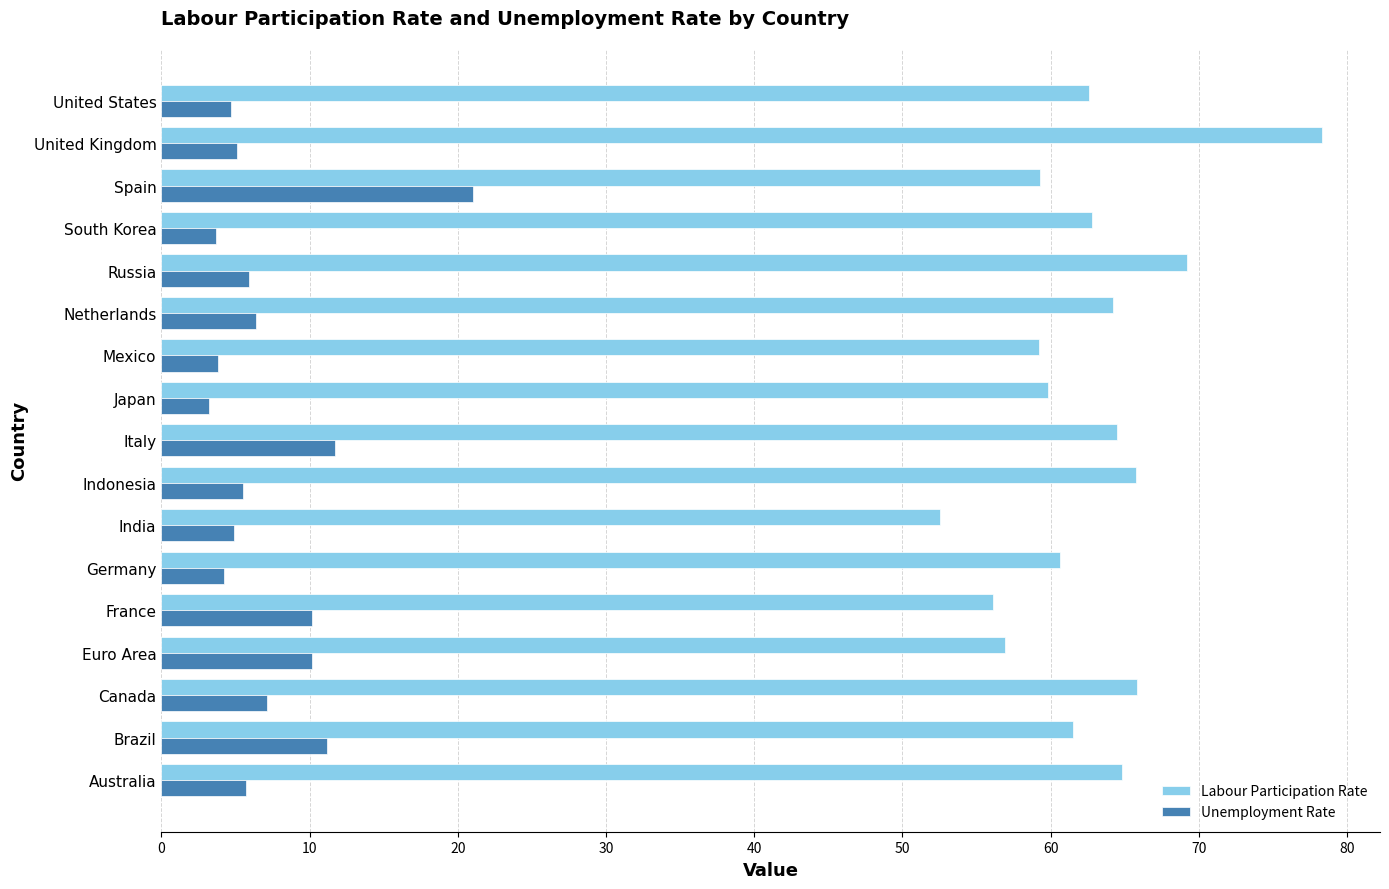

What is the total value across all series at South Korea?

66.5